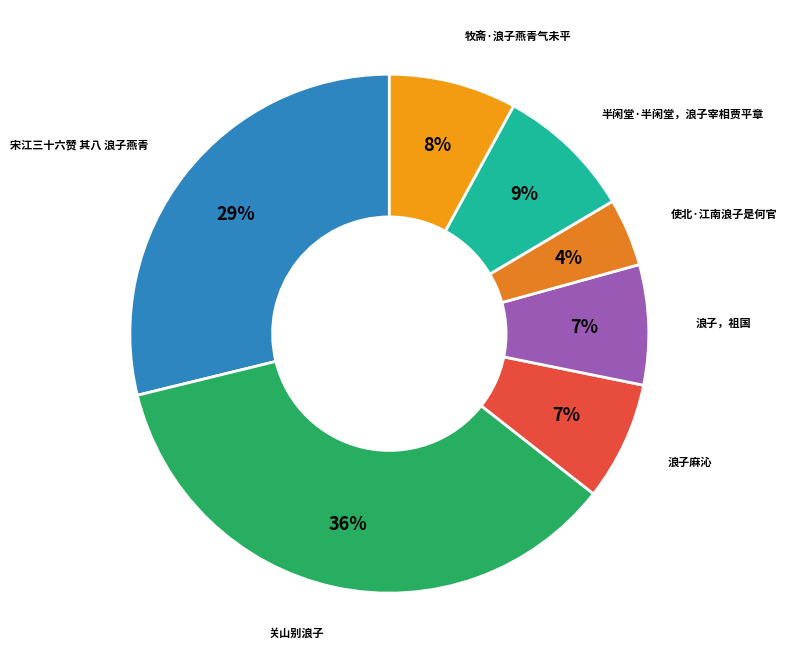

How many slices are in this pie chart?

7